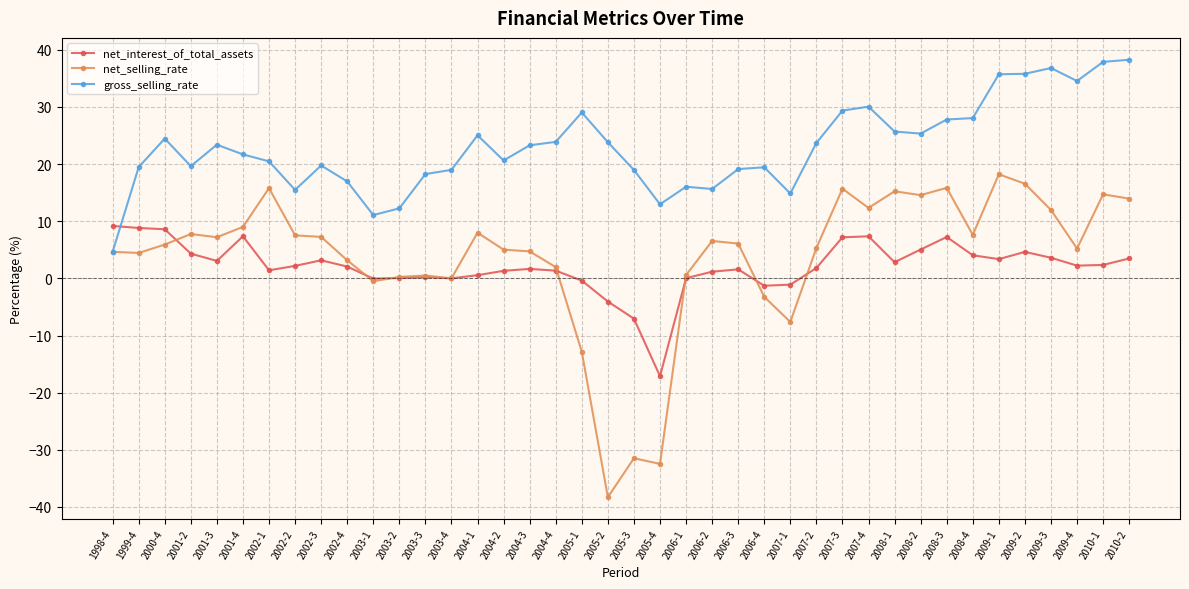

What is the label of the 38th point from the right?

2000-4